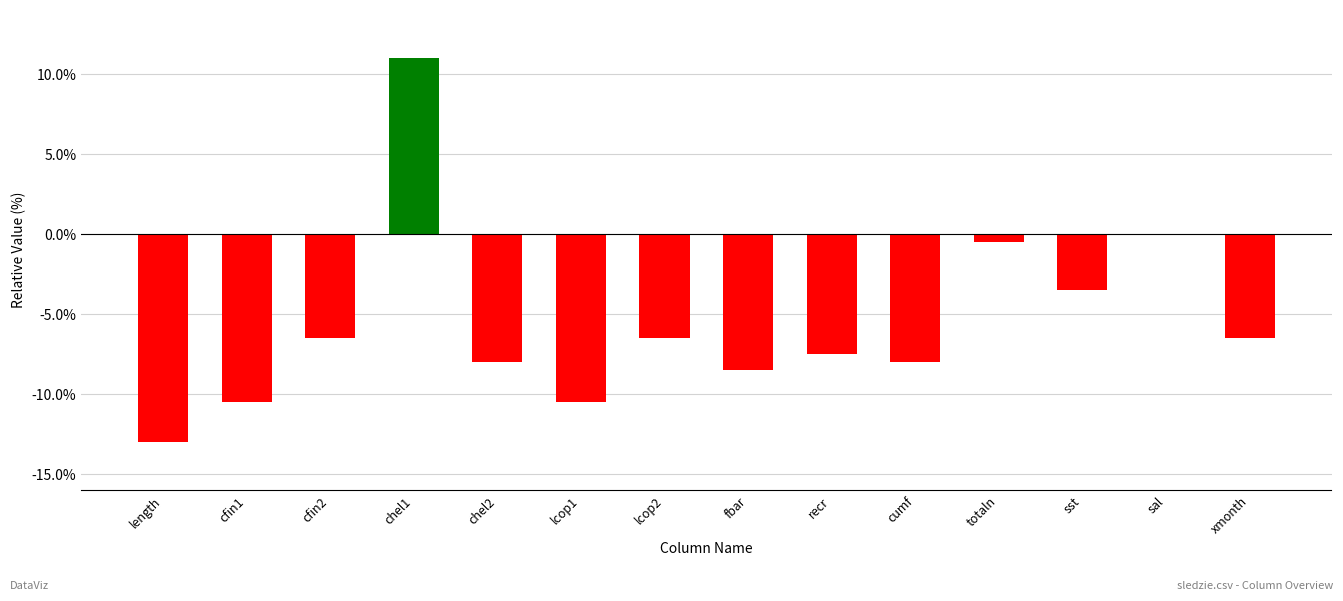

What is the sum of the values at length and chel1?

-2.0